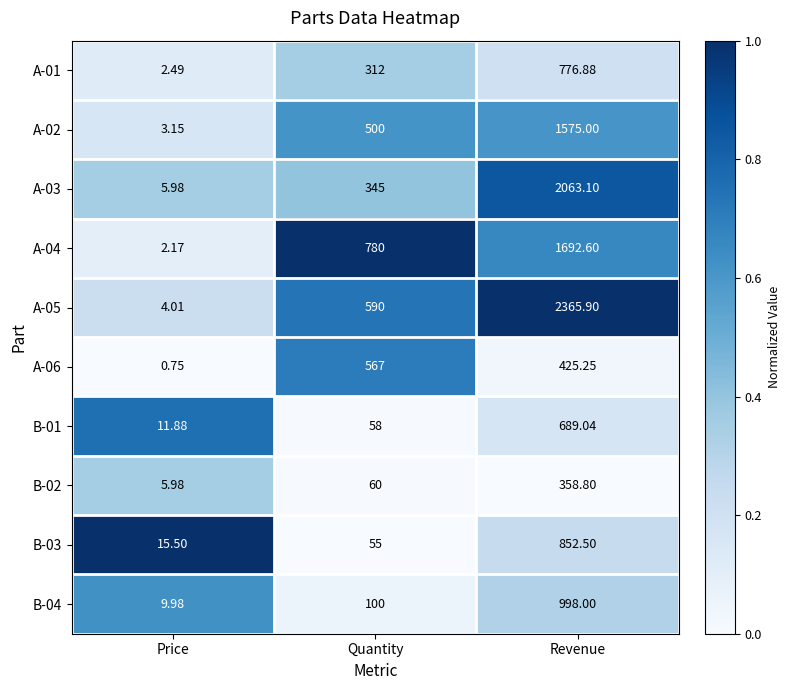

At how many categories does at least one series exceed 0?

3